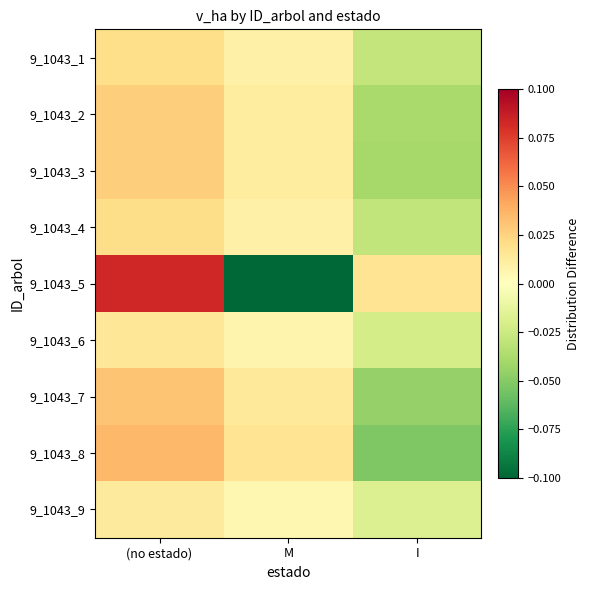

Reading right to left, what are all the values shown in this chart?

9_1043_1: I=-0.0	M=0.0	(no estado)=0.0
9_1043_2: I=-0.0	M=0.0	(no estado)=0.0
9_1043_3: I=-0.0	M=0.0	(no estado)=0.0
9_1043_4: I=-0.0	M=0.0	(no estado)=0.0
9_1043_5: I=0.0	M=-0.1	(no estado)=0.1
9_1043_6: I=-0.0	M=0.0	(no estado)=0.0
9_1043_7: I=-0.0	M=0.0	(no estado)=0.0
9_1043_8: I=-0.1	M=0.0	(no estado)=0.0
9_1043_9: I=-0.0	M=0.0	(no estado)=0.0